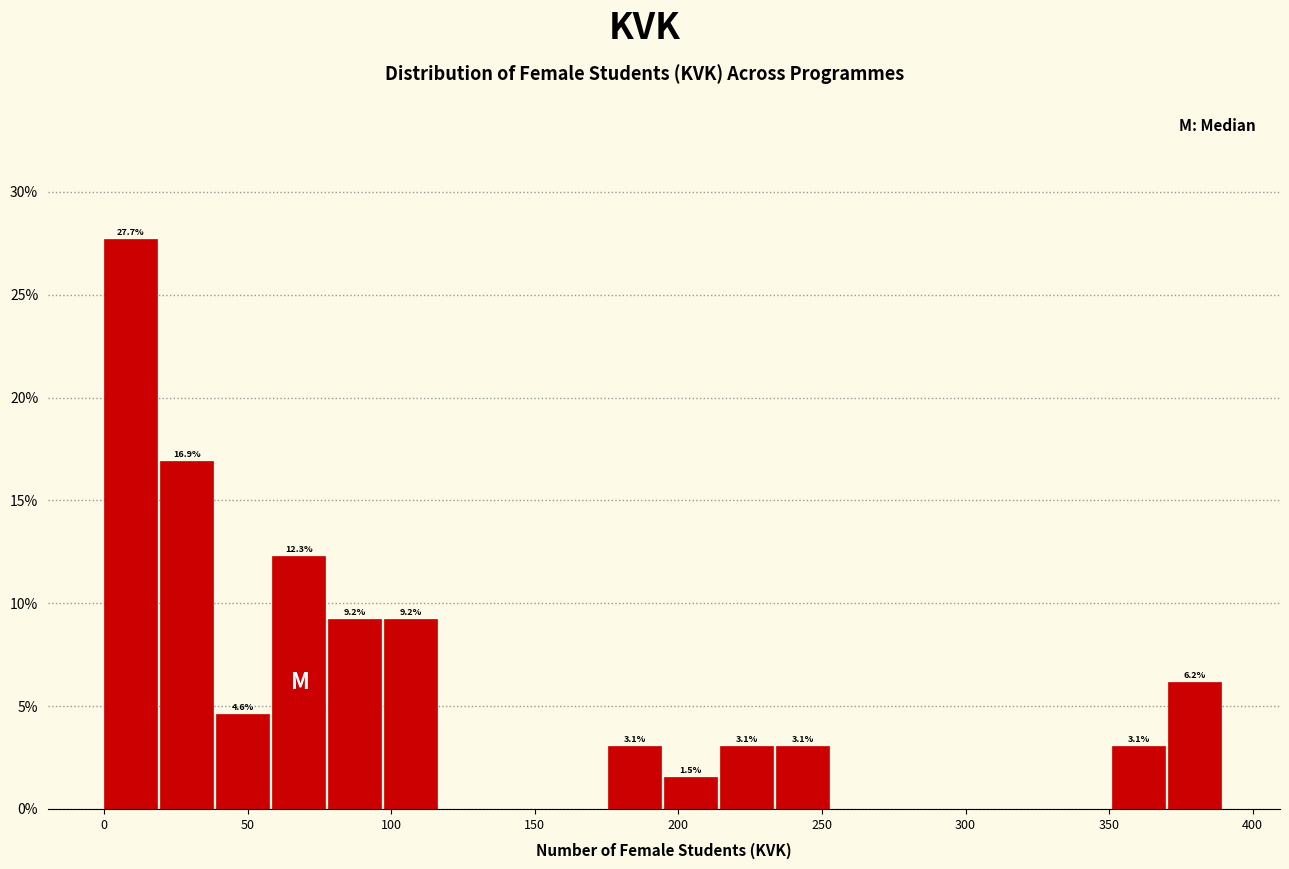

Read against the x-axis, roughly where is the centre of the tallest bar?

10